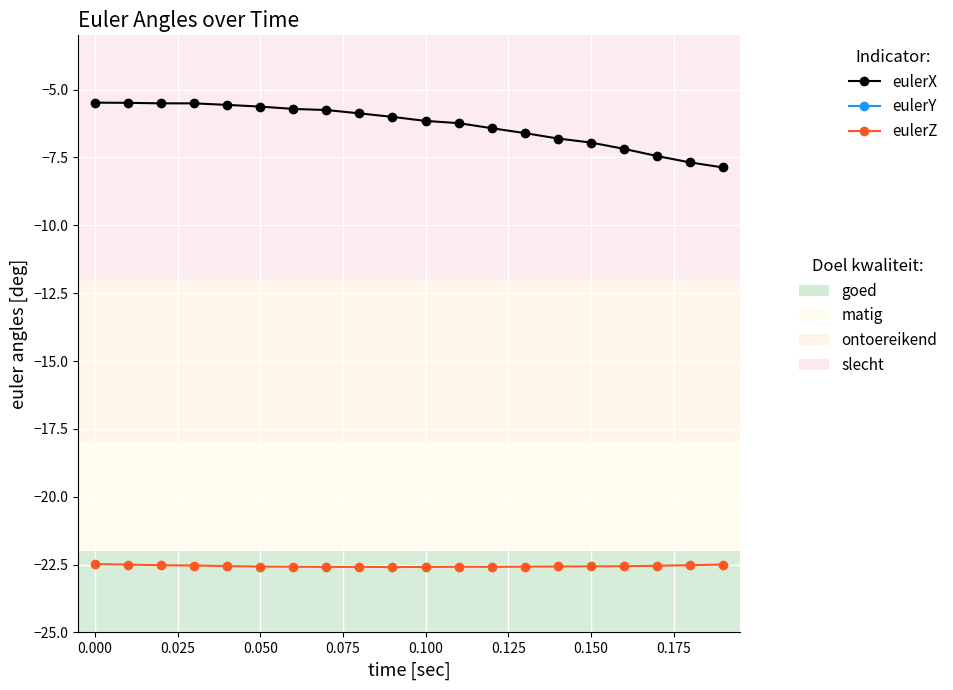

What is the difference between the highest and lowest values at 0.175?

23.3